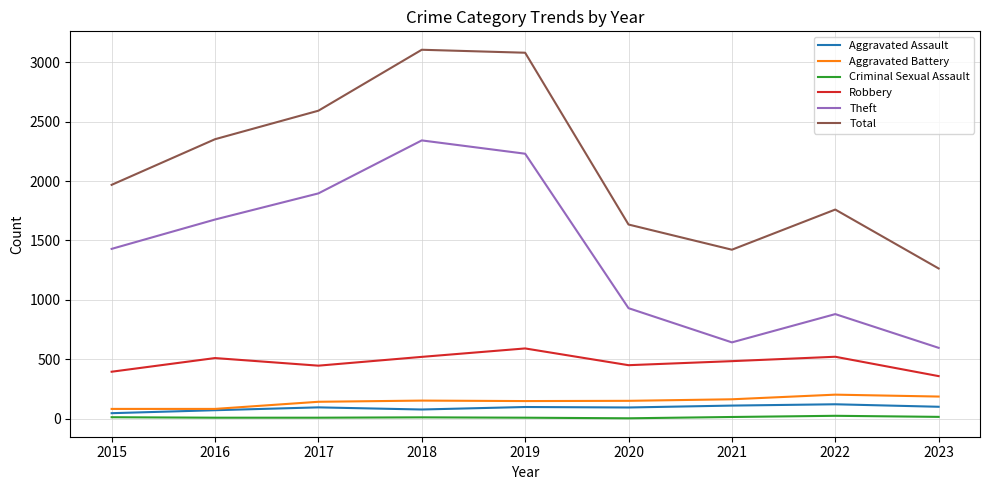

Which series has the largest total across all categories?

Total